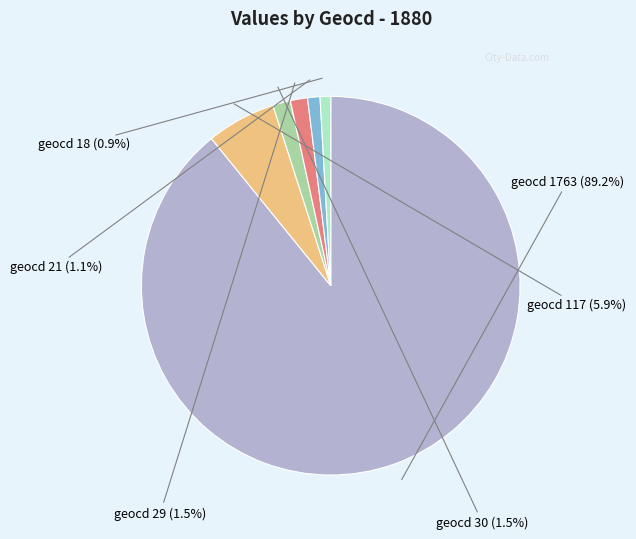

To the nearest percent, what is the average slice percentage?

17%